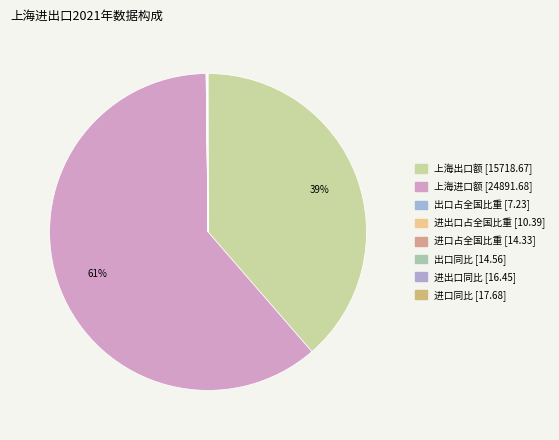

Is it true that 进口占全国比重 is 0% of the pie?

True